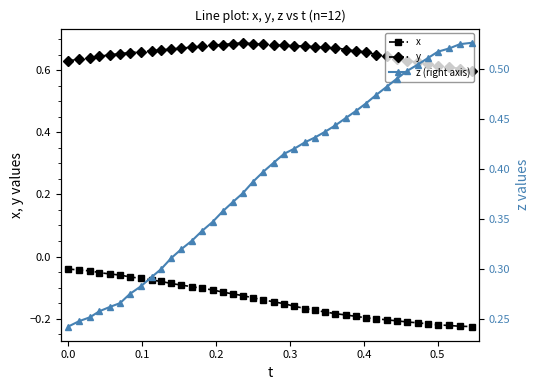

Count the y values in the range 0 to 1.

40